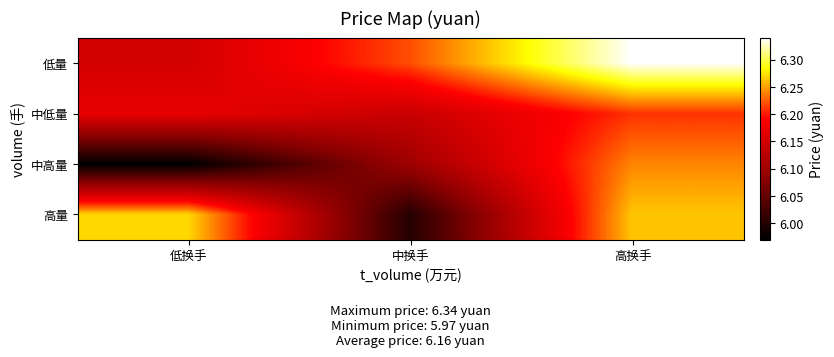

Reading right to left, what are all the values shown in this chart?

低量: 高换手=6.3	中换手=6.2	低换手=6.2
中低量: 高换手=6.2	中换手=6.1	低换手=6.2
中高量: 高换手=6.2	中换手=6.1	低换手=6.0
高量: 高换手=6.3	中换手=6.0	低换手=6.3